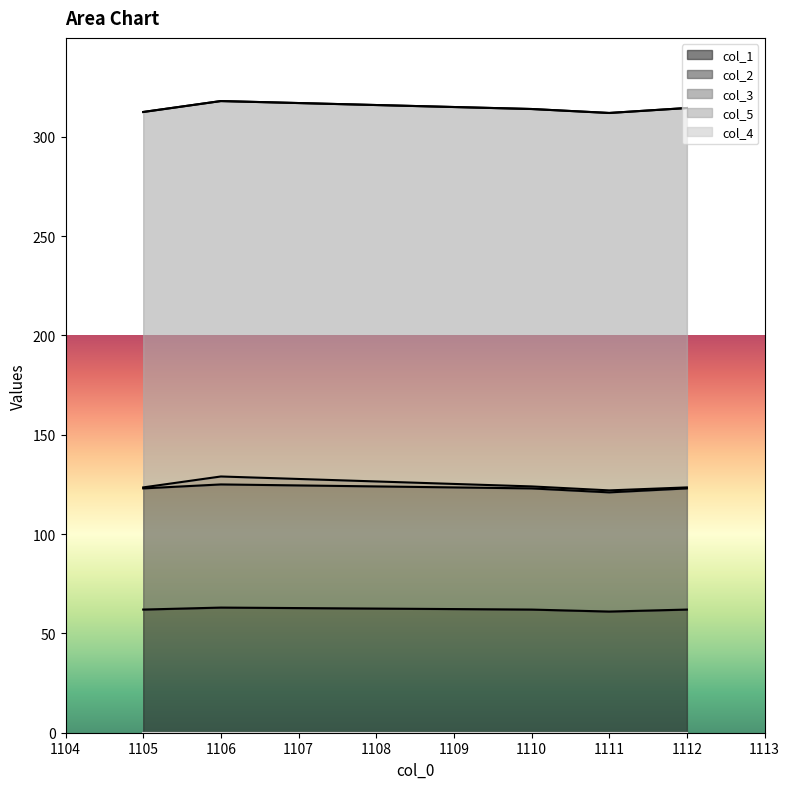

The value of col_1 at 1110.0 is 62.0. True or false?

True